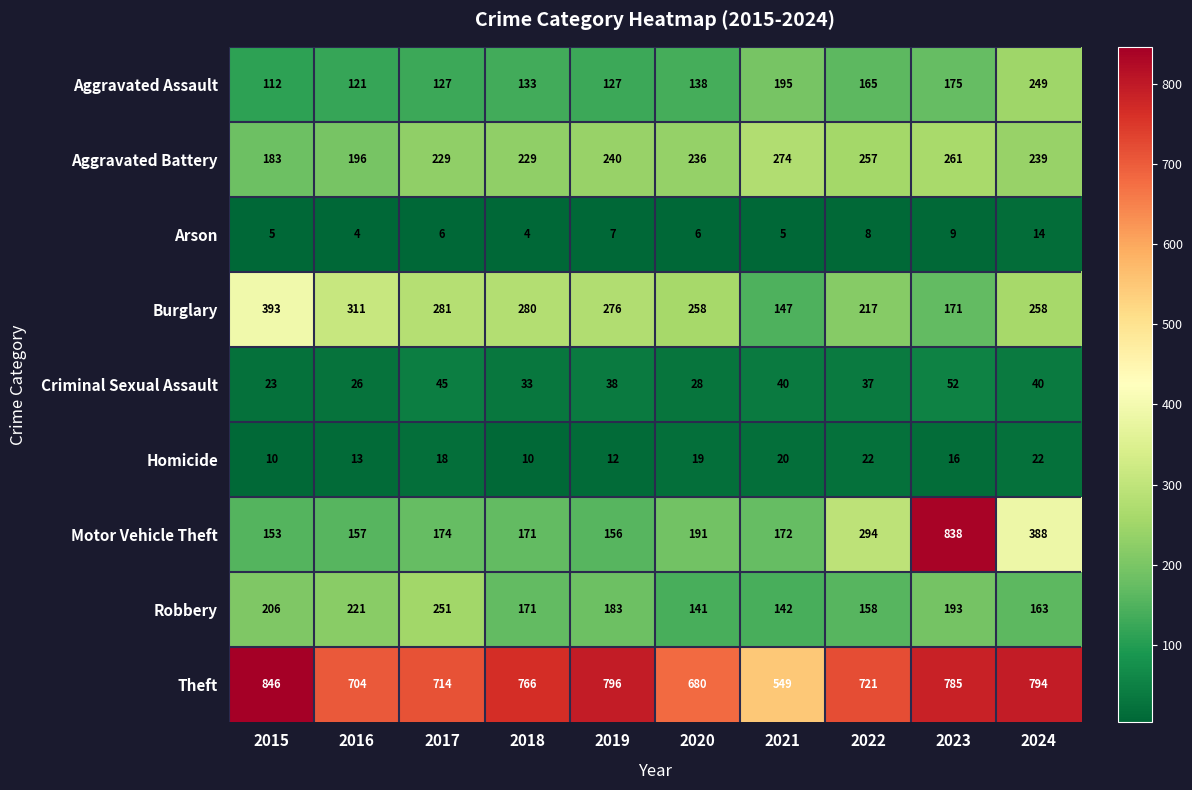

Count the number of categories in the chart.

10